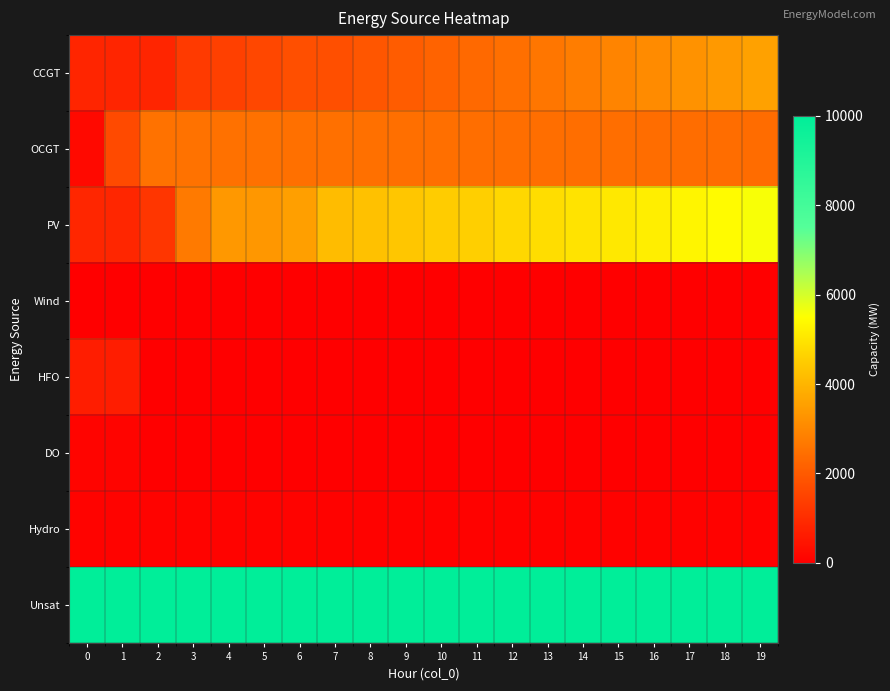

Reading left to right, list all the values displayed in this chart.

CCGT: 0=836	1=833	2=830	3=1297	4=1442	5=1587	6=1768	7=1762	8=1906	9=2050	10=2193	11=2335	12=2477	13=2619	14=2760	15=2912	16=3070	17=3232	18=3390	19=3560
OCGT: 0=216	1=1649	2=2528	3=2520	4=2512	5=2504	6=2497	7=2489	8=2481	9=2473	10=2465	11=2458	12=2450	13=2442	14=2434	15=2426	16=2419	17=2411	18=2403	19=2395
PV: 0=850	1=846	2=1207	3=2696	4=3364	5=3347	6=3533	7=4163	8=4258	9=4387	10=4506	11=4563	12=4720	13=4833	14=4951	15=5070	16=5192	17=5317	18=5448	19=5580
Wind: 0=0	1=0	2=0	3=0	4=0	5=0	6=0	7=0	8=0	9=0	10=0	11=0	12=0	13=0	14=0	15=0	16=0	17=0	18=0	19=0
HFO: 0=651	1=648	2=0	3=0	4=0	5=0	6=0	7=0	8=0	9=0	10=0	11=0	12=0	13=0	14=0	15=0	16=0	17=0	18=0	19=0
DO: 0=111	1=111	2=0	3=0	4=0	5=0	6=0	7=0	8=0	9=0	10=0	11=0	12=0	13=0	14=0	15=0	16=0	17=0	18=0	19=0
Hydro: 0=84	1=83	2=82	3=81	4=80	5=80	6=79	7=78	8=77	9=76	10=75	11=74	12=74	13=73	14=72	15=71	16=70	17=69	18=69	19=68
Unsat: 0=10000	1=10000	2=10000	3=10000	4=10000	5=10000	6=10000	7=10000	8=10000	9=10000	10=10000	11=10000	12=10000	13=10000	14=10000	15=10000	16=10000	17=10000	18=10000	19=10000